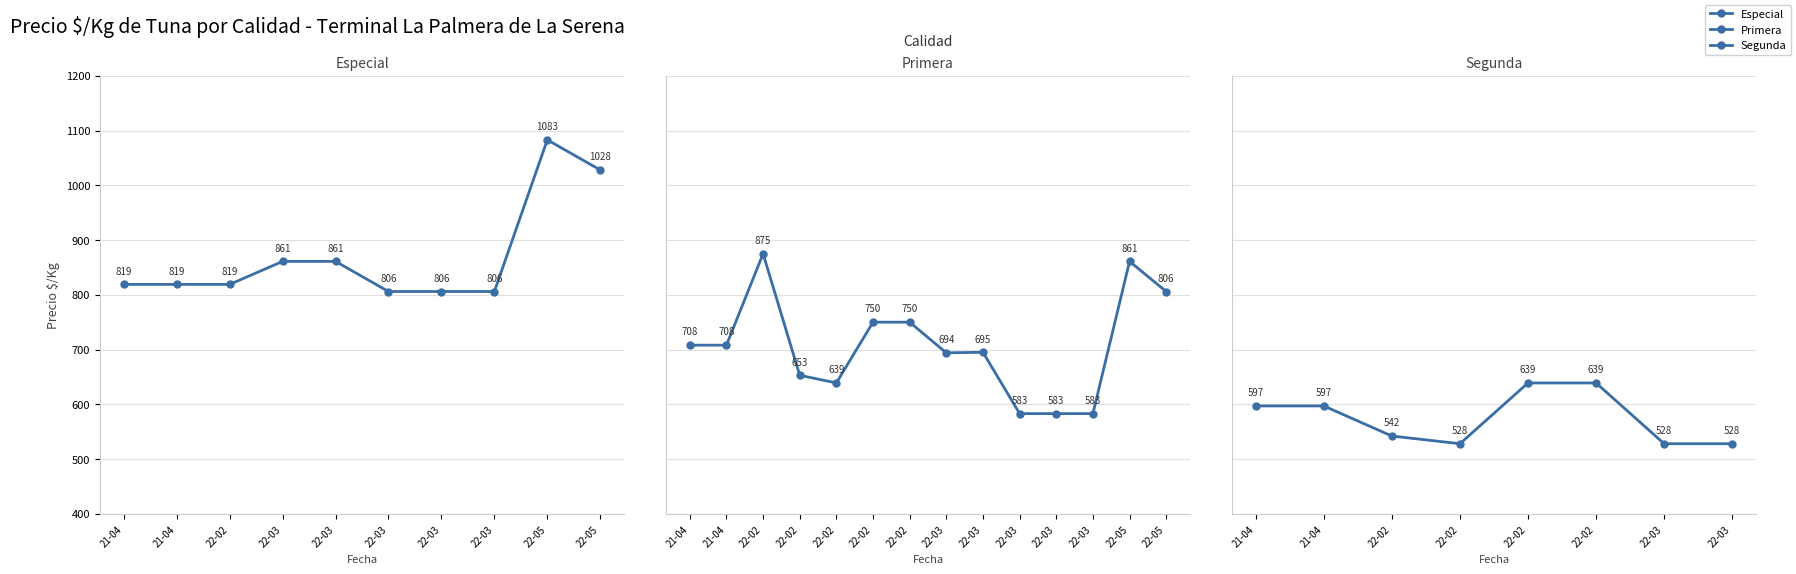

What position from the right is 2022-03-14?

5